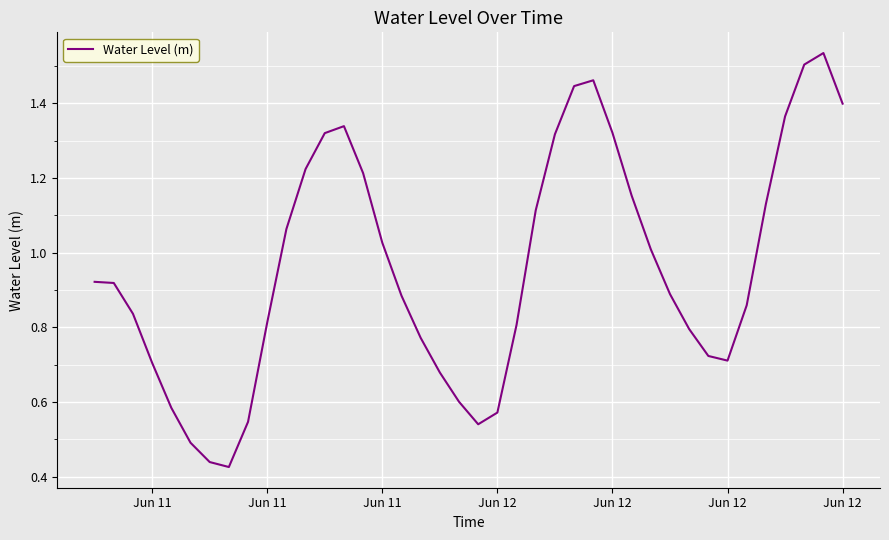

How many distinct data groups are displayed?

1